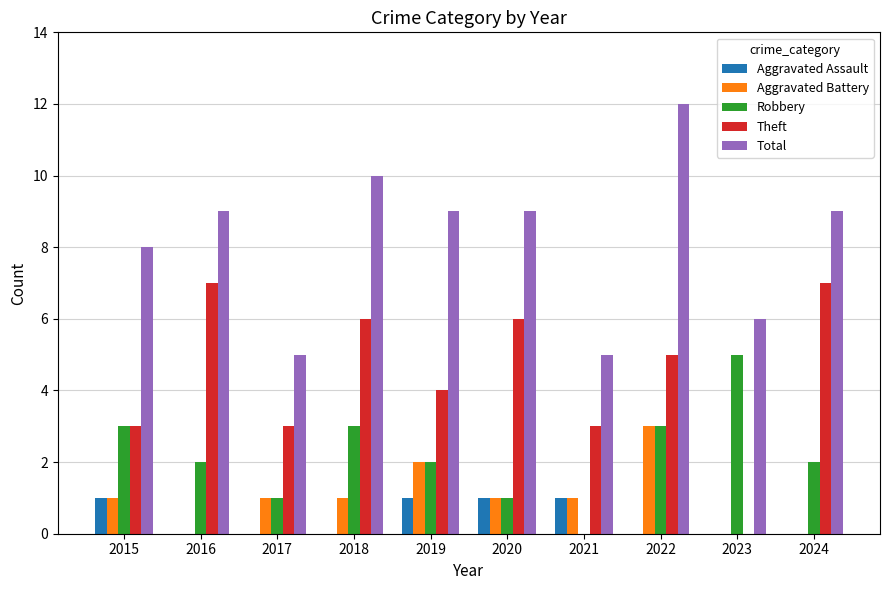

Does the chart contain stacked bars?

No